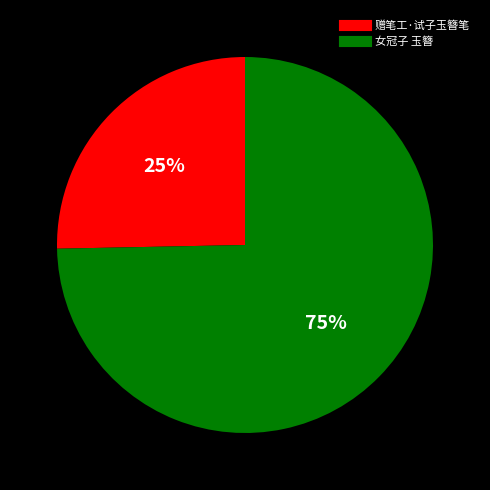

To the nearest percent, what is the average slice percentage?

50%